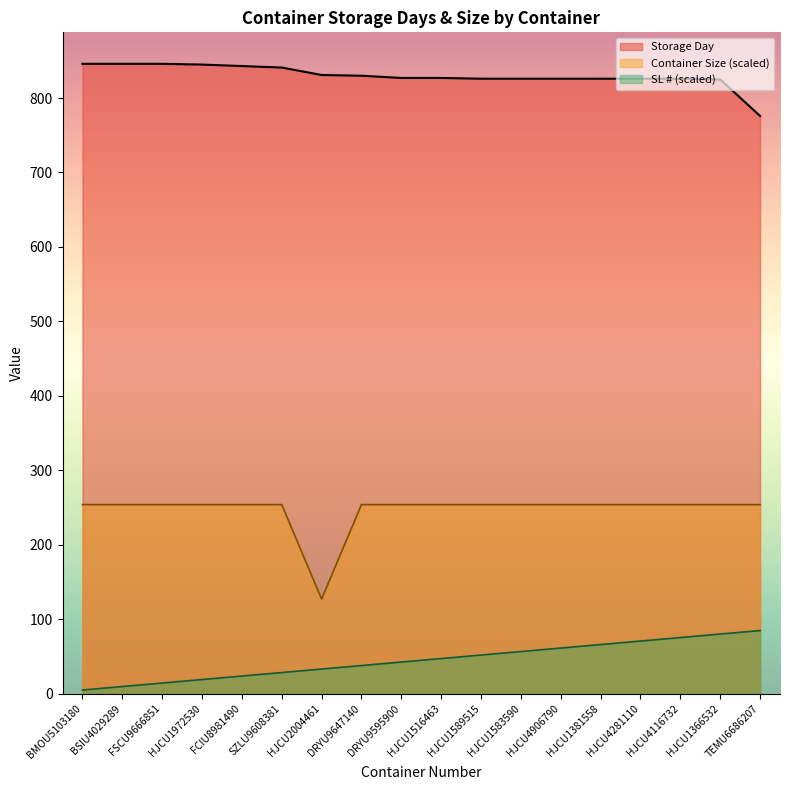

What is the lowest value of the SL # series?

4.7